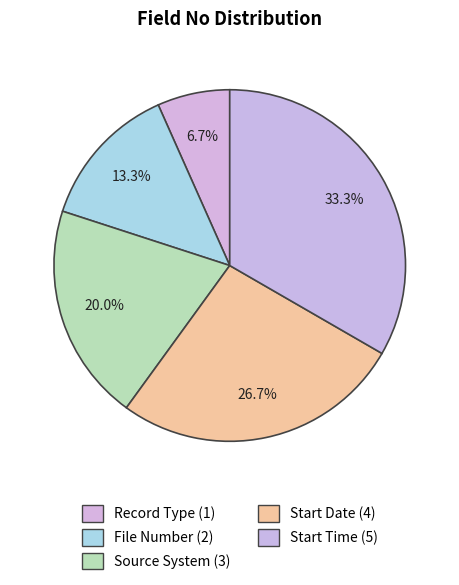

The File Number slice represents 28% of the pie. True or false?

False